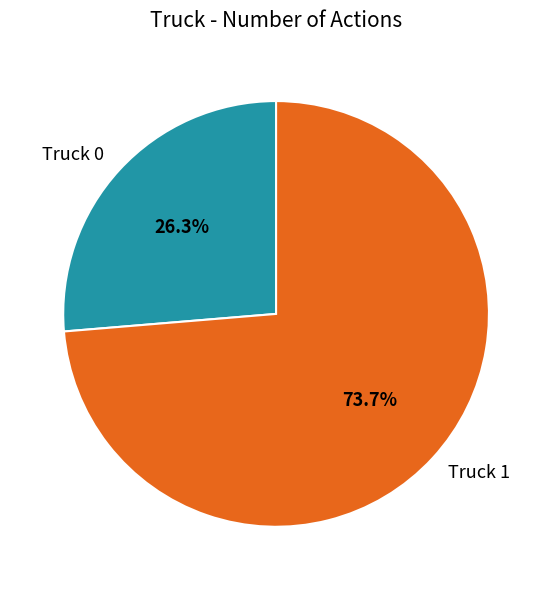

Does any single category account for the majority?

Yes